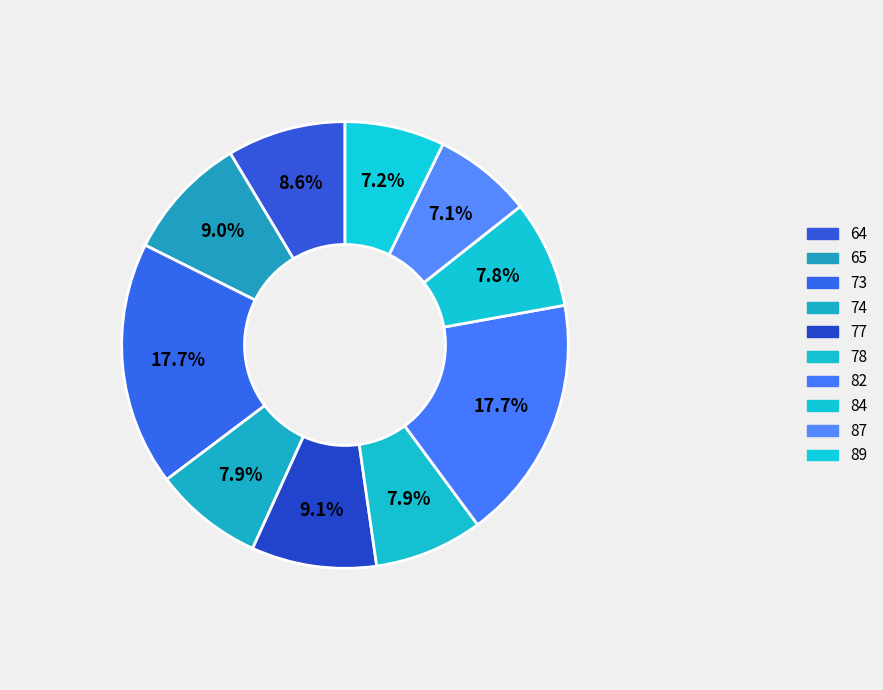

True or false: 74 accounts for 1% of the total.

False